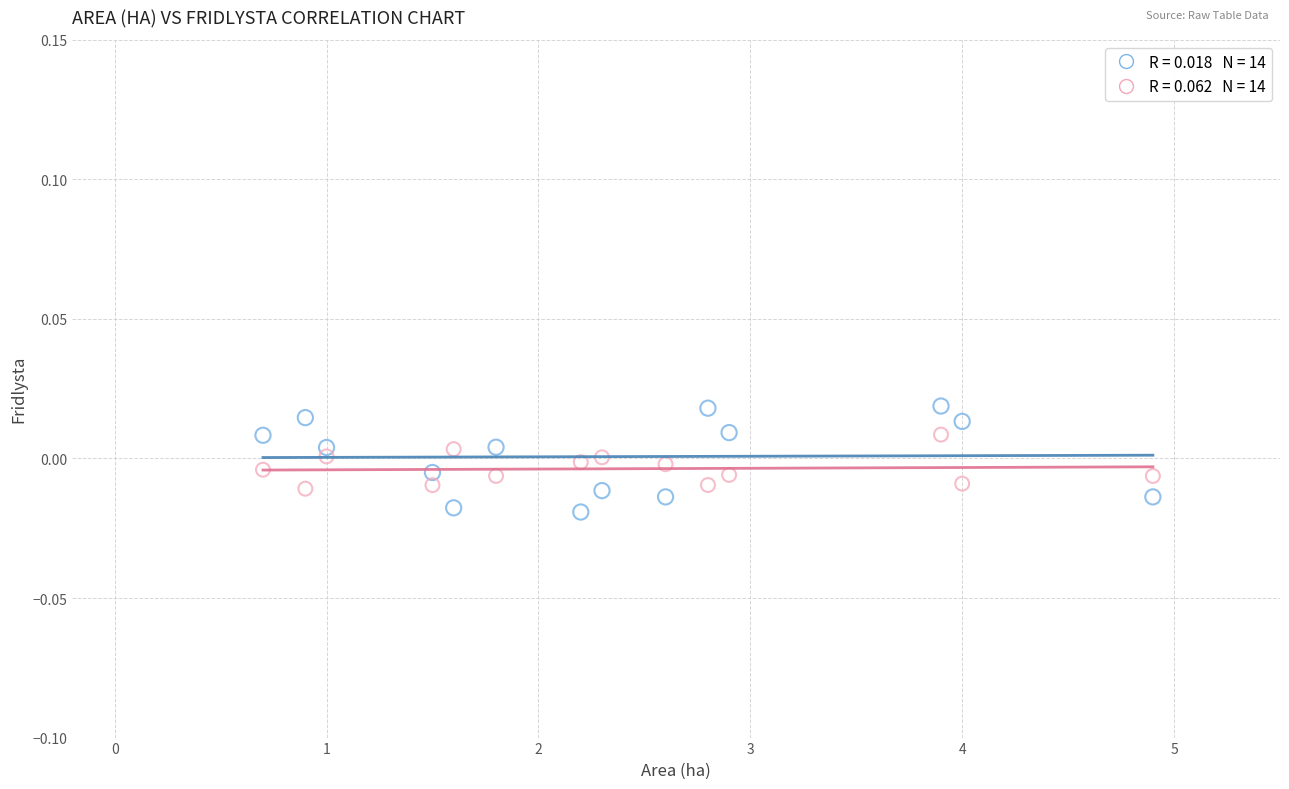

Count the number of points in this scatter plot.

28